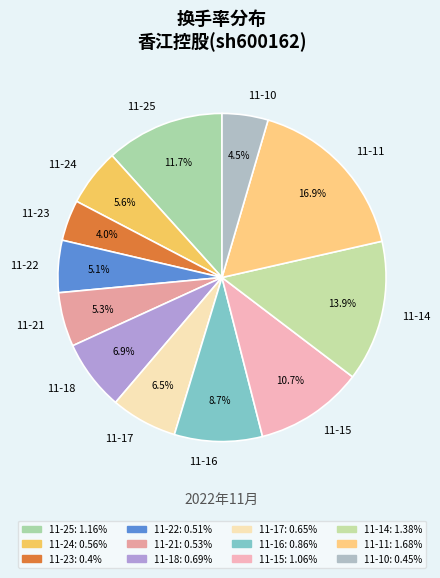

Which category has the biggest portion of the pie?

11-11